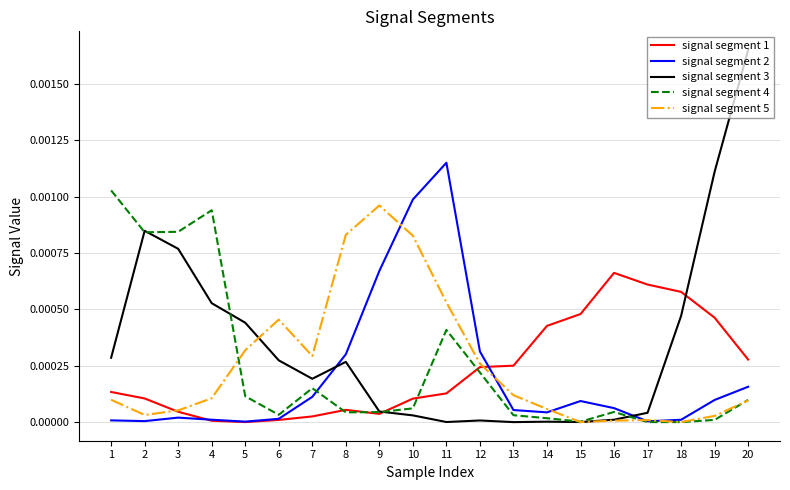

Which series has the largest total across all categories?

signal segment 3